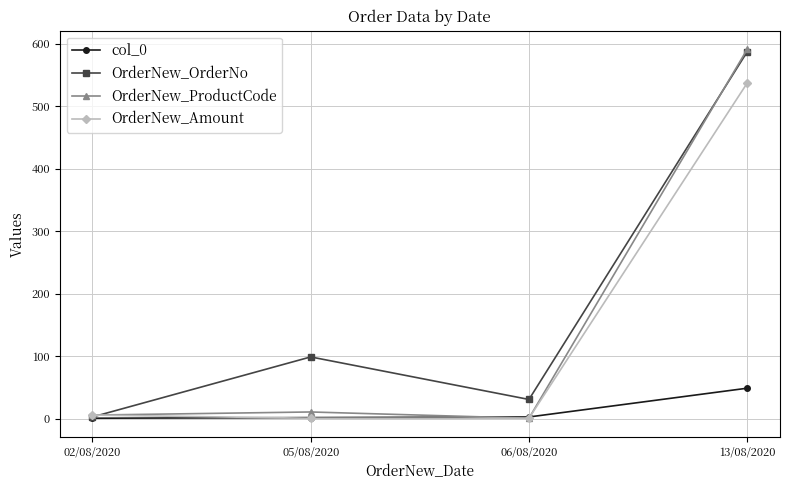

What is the average value of the col_0 series?

14